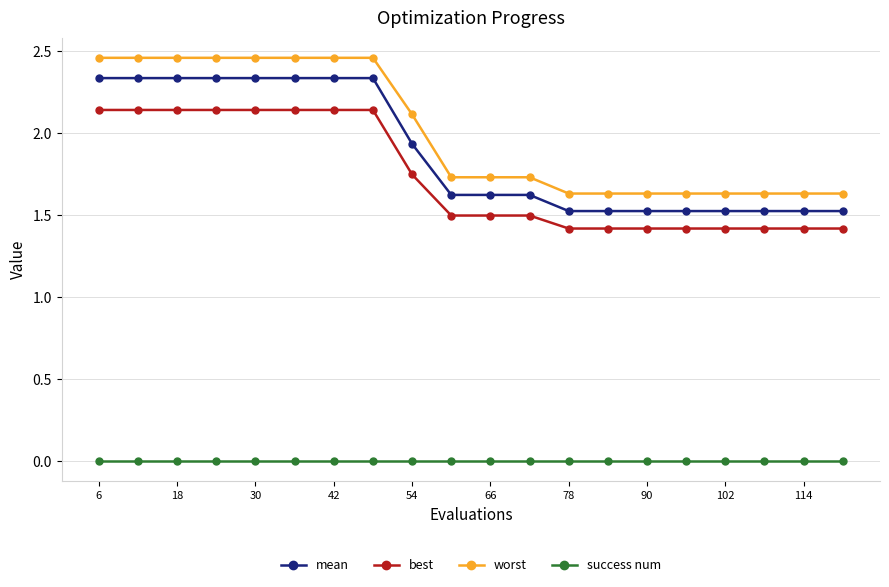

True or false: success num and best cross at least once.

False